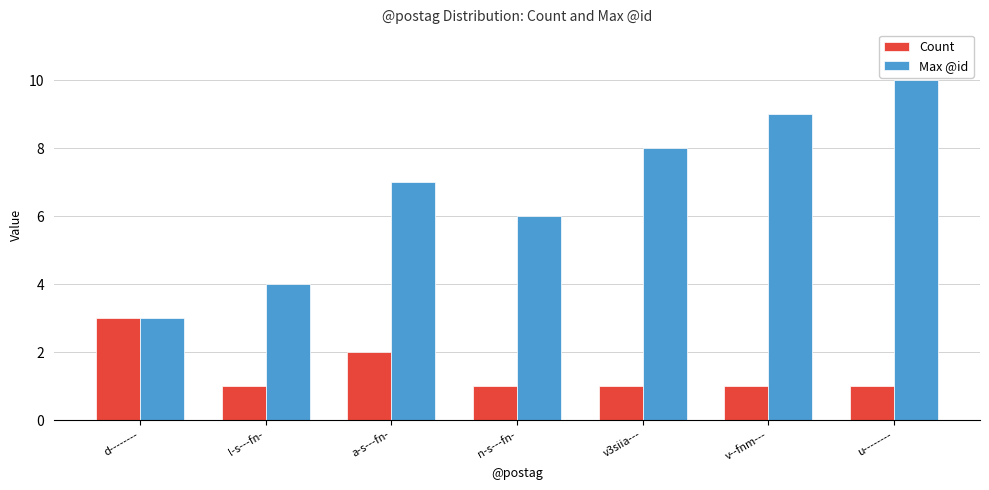

Is the value of Count at v--fnm--- greater than the value of Max @id at l-s---fn-?

No